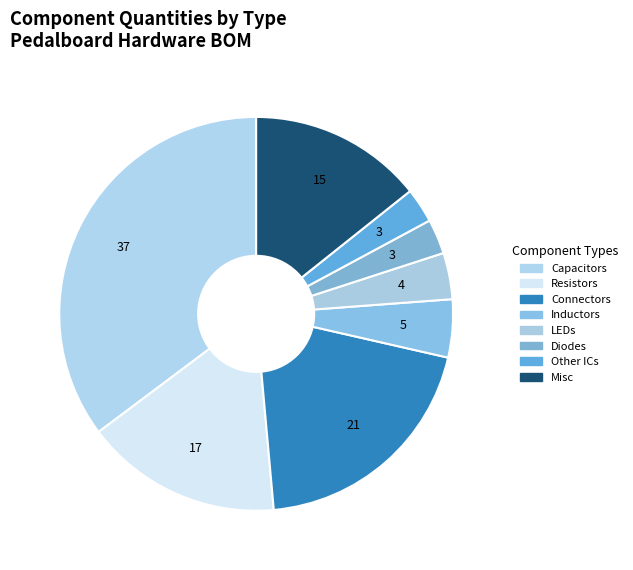

How many slices are in this pie chart?

8